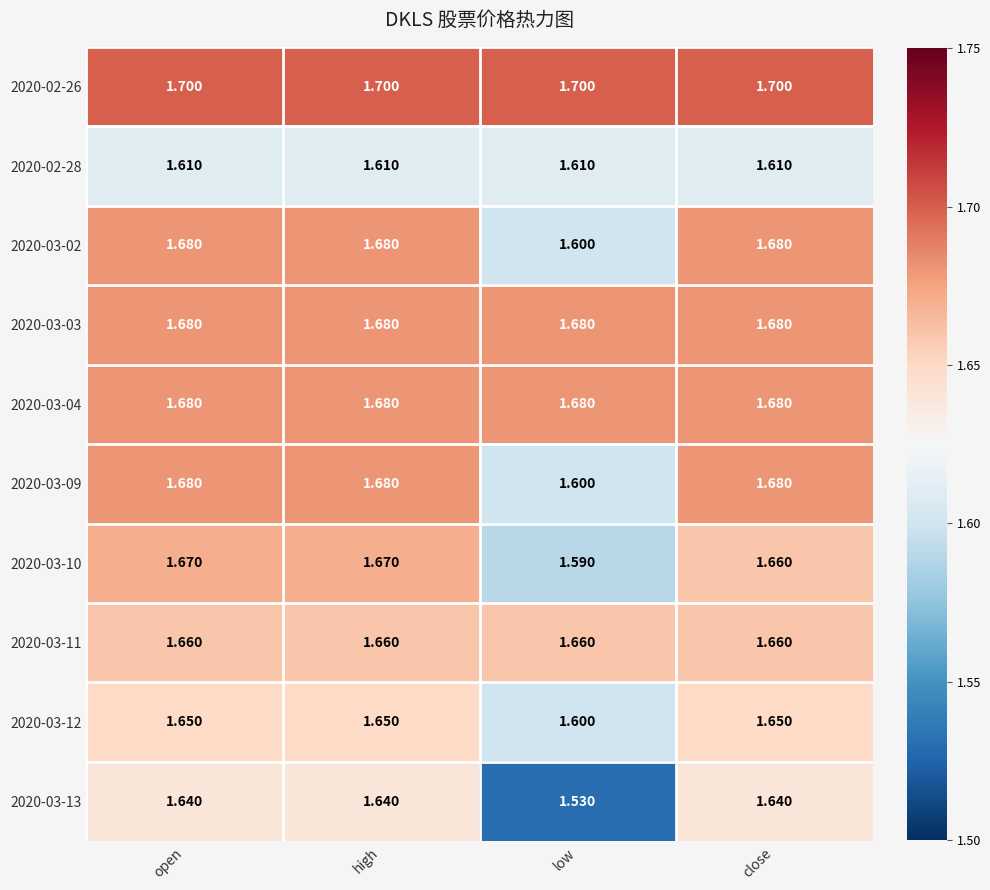

Is the value of 2020-02-28 at low greater than the value of 2020-02-26 at open?

No